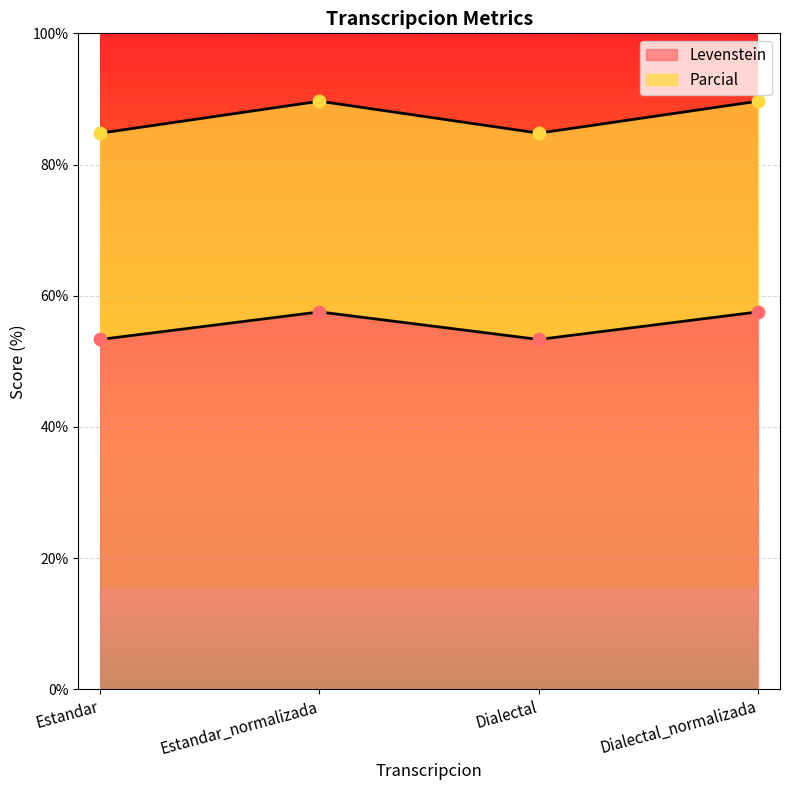

Which series contains the lowest Y value?

Levenstein